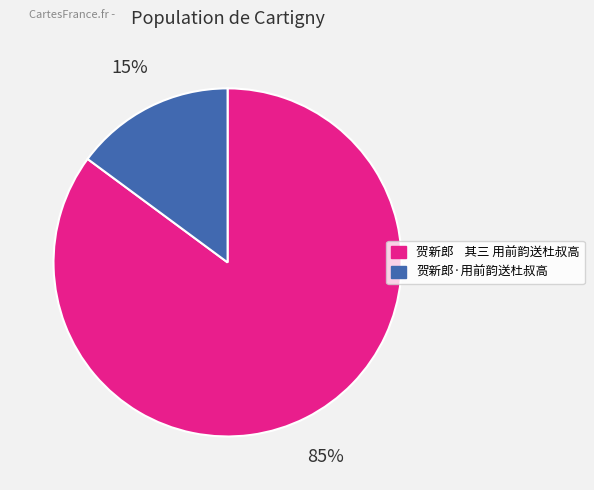

Is 贺新郎·用前韵送杜叔高 the majority of the pie?

No